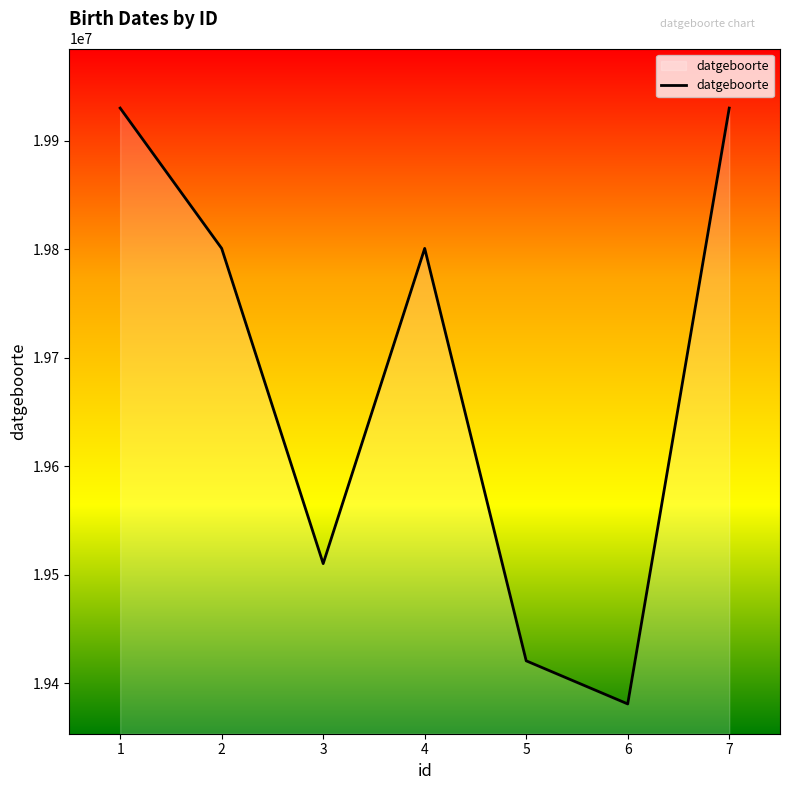

What is the change in value from 3 to 4?

+290407